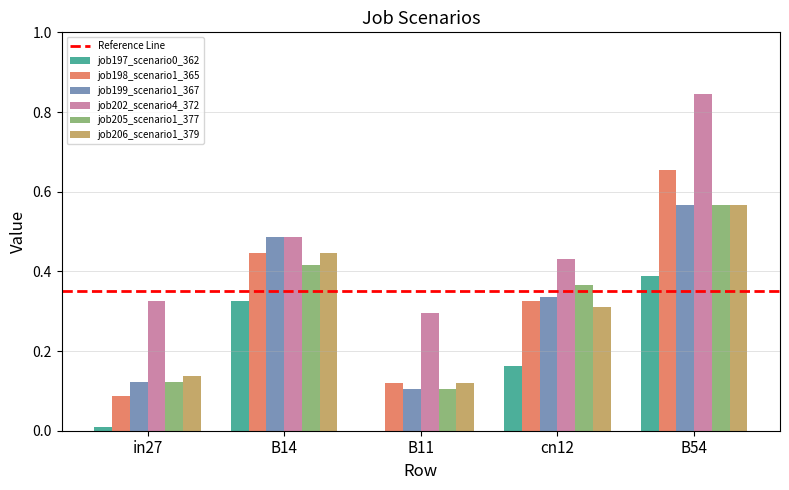

Are the bars grouped side by side (vs. stacked)?

Yes